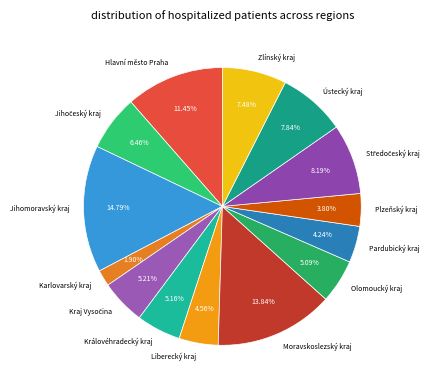

How many slices are in this pie chart?

14